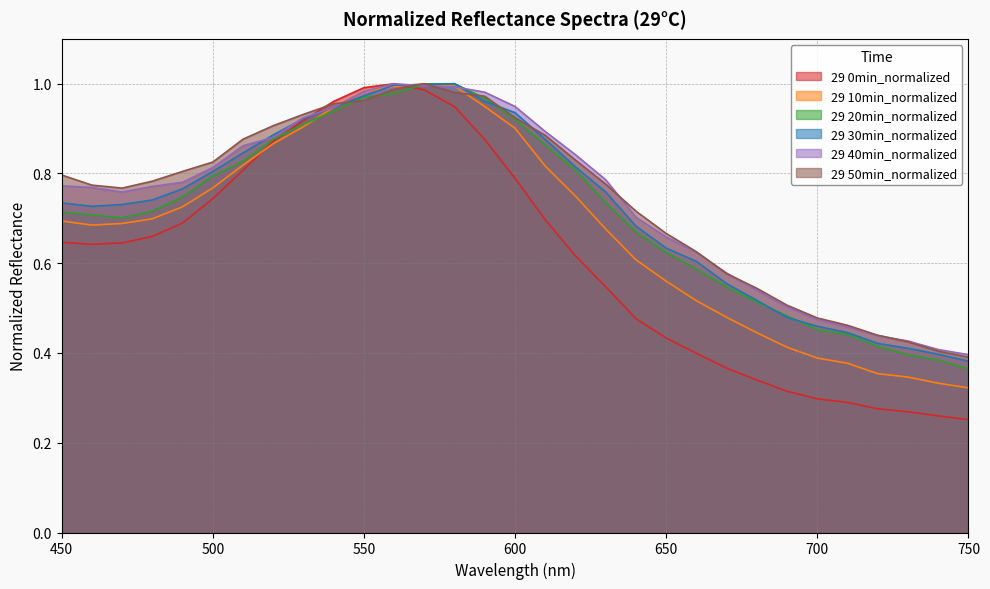

What is the average value of the 29 50min_normalized series?

0.7